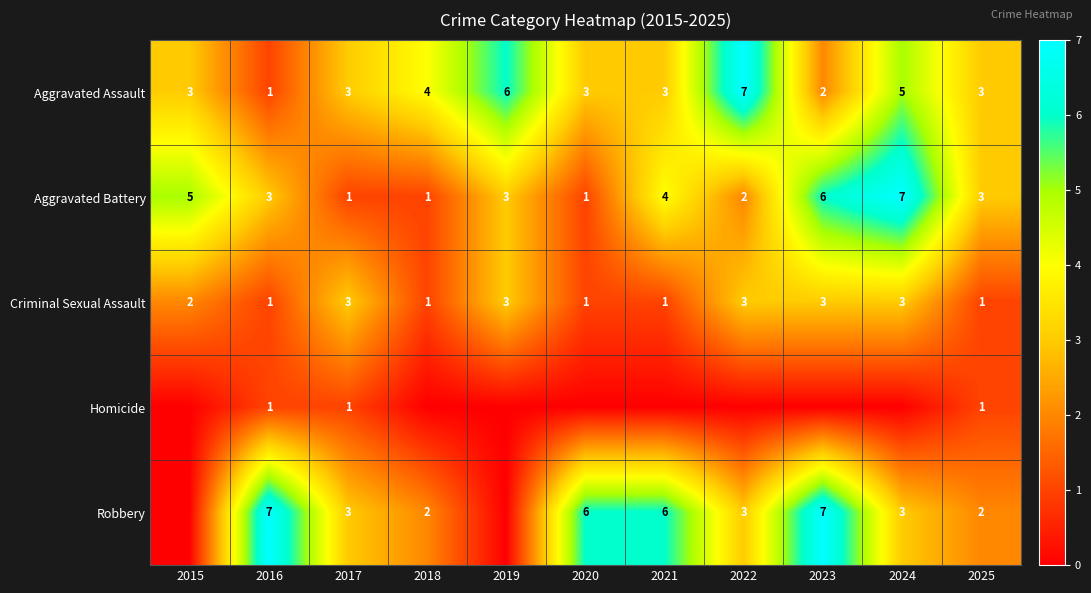

The Aggravated Battery series shows 7 at 2024. True or false?

True